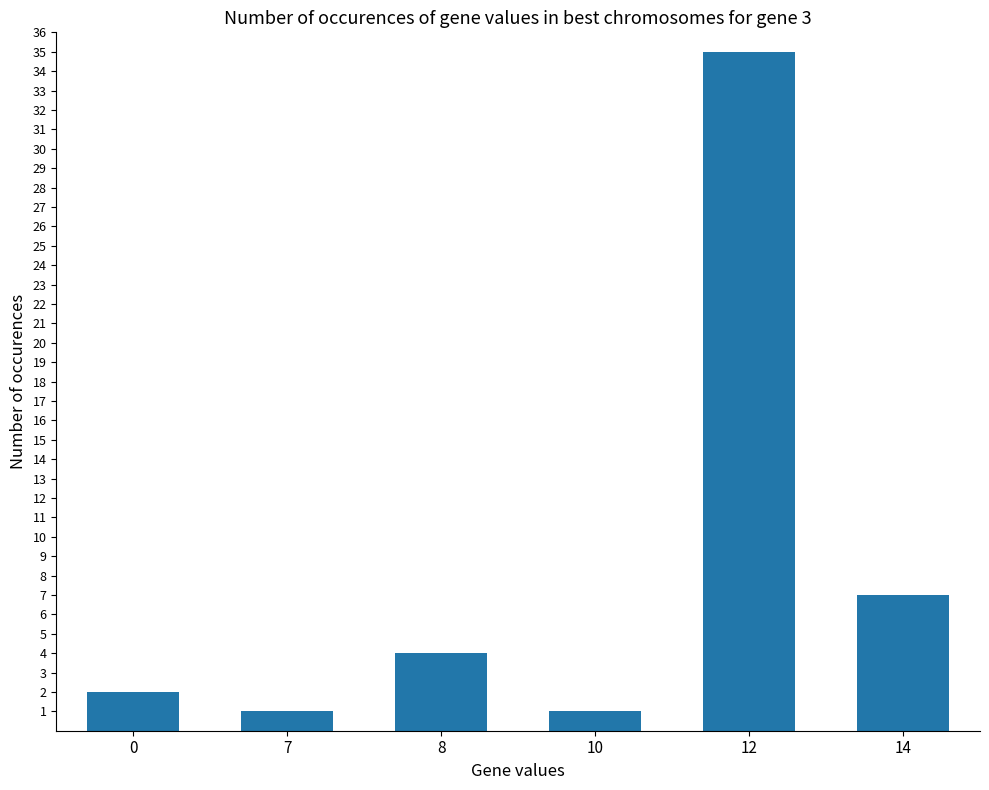

Reading left to right, what are all the values shown in this chart?

2	1	4	1	35	7